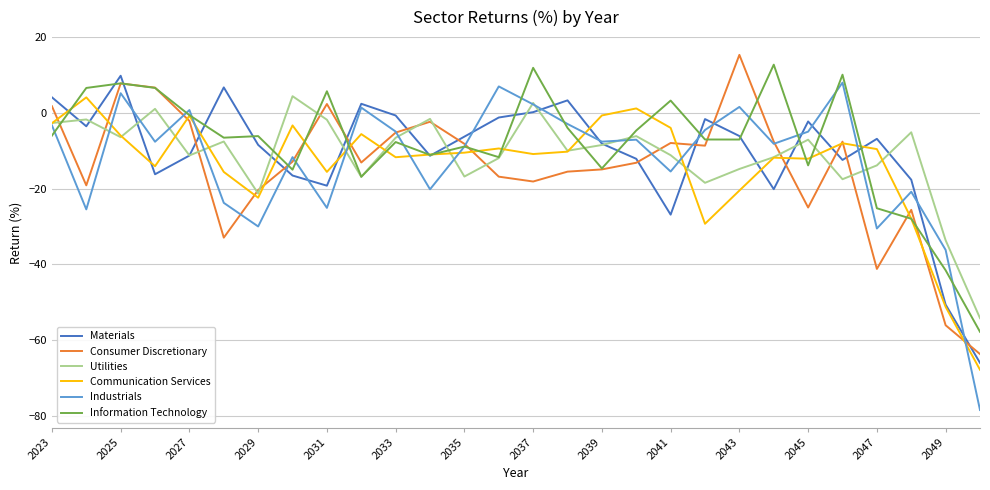

What is the greatest value displayed?

15.4